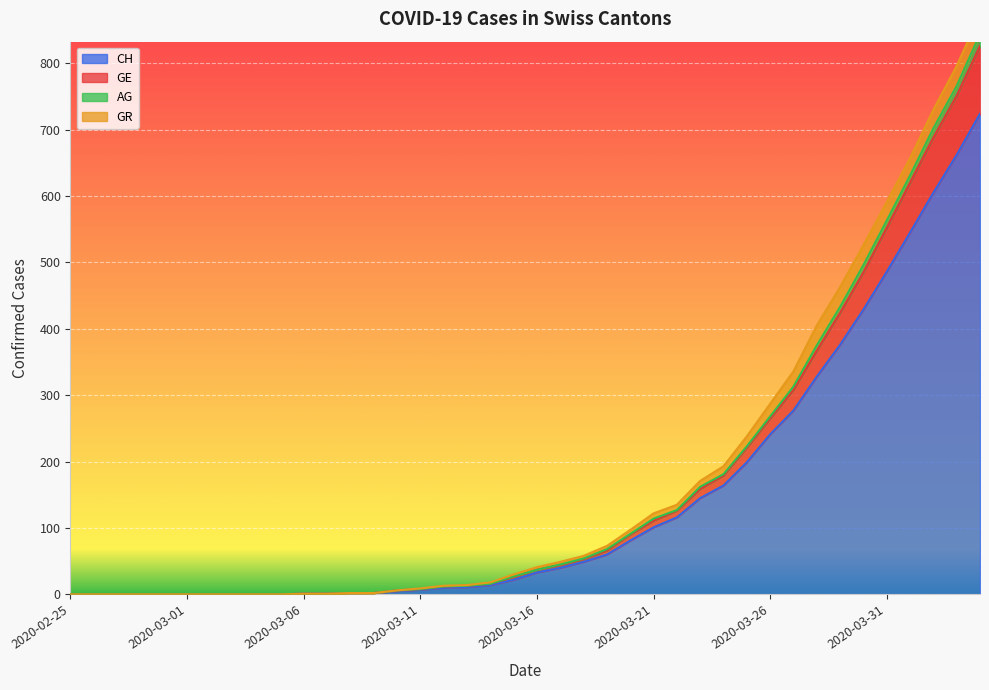

At how many categories does at least one series exceed 630?

4